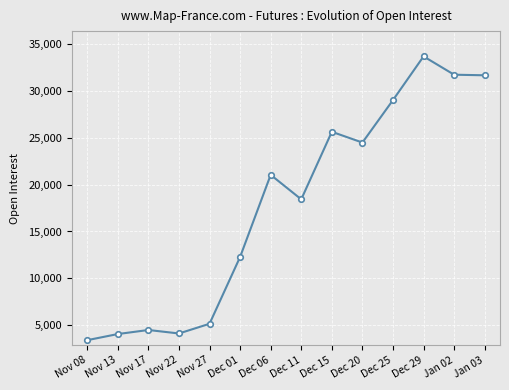

What is the change in value from Dec 20 to Dec 25?

+4525